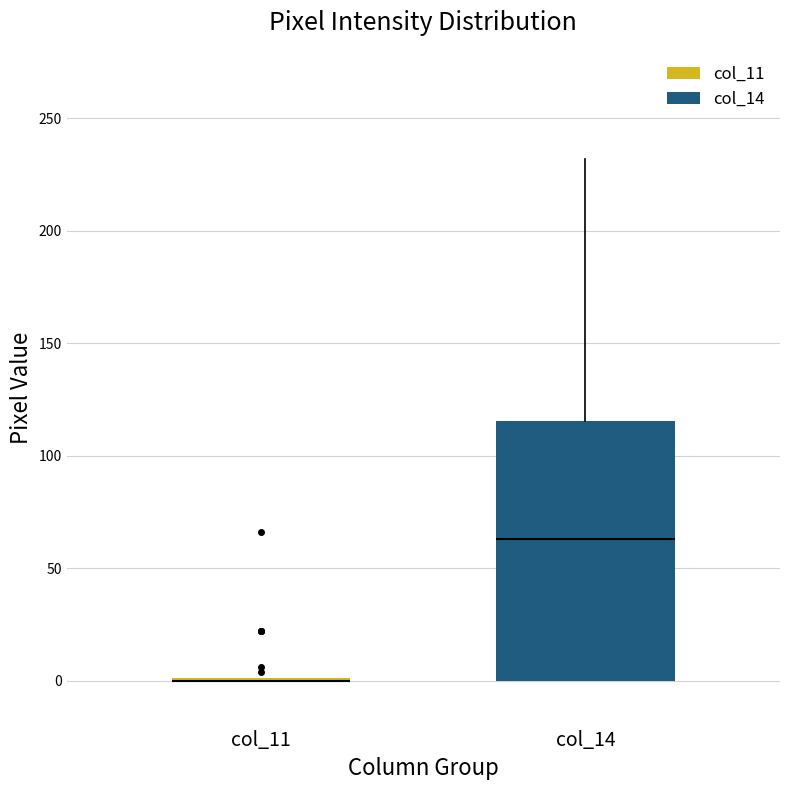

Reading left to right, read every box against the y-axis: the position of its median line, the range the box covers, and the ends of its whiskers. The values are not printed on the chart, so give them approximately, as read against the axis.

col_11: box collapsed to a line at 0, whiskers 0 to 0
col_14: median 65, box 0 to 115, whiskers 0 to 230